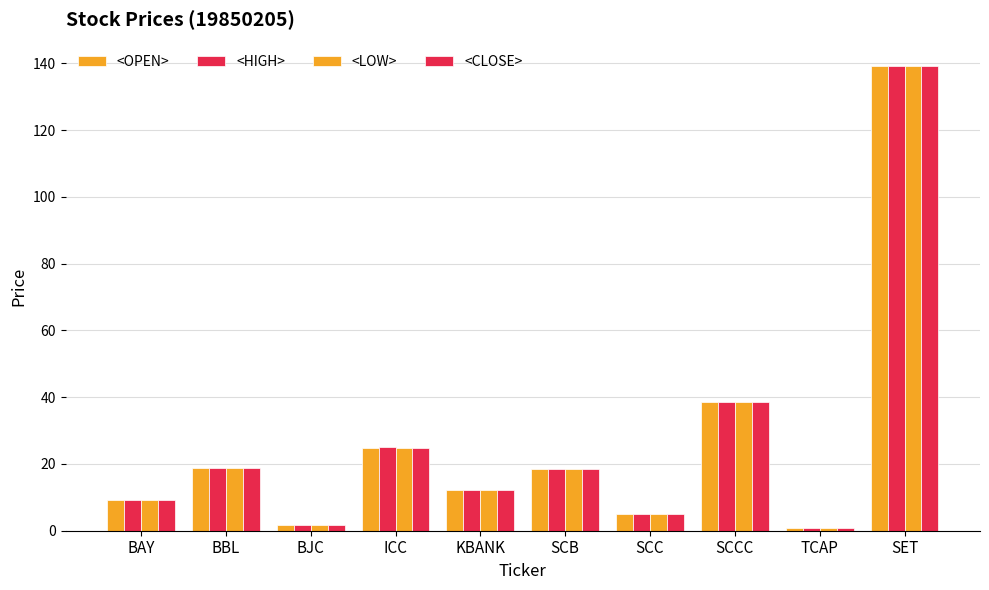

How many bars are there in each group?

4